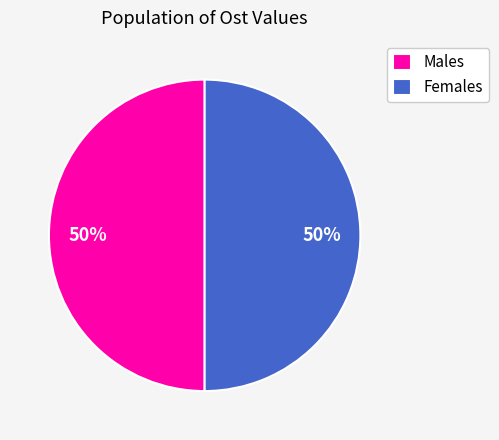

Do Females and Males together represent more than half of the pie?

Yes